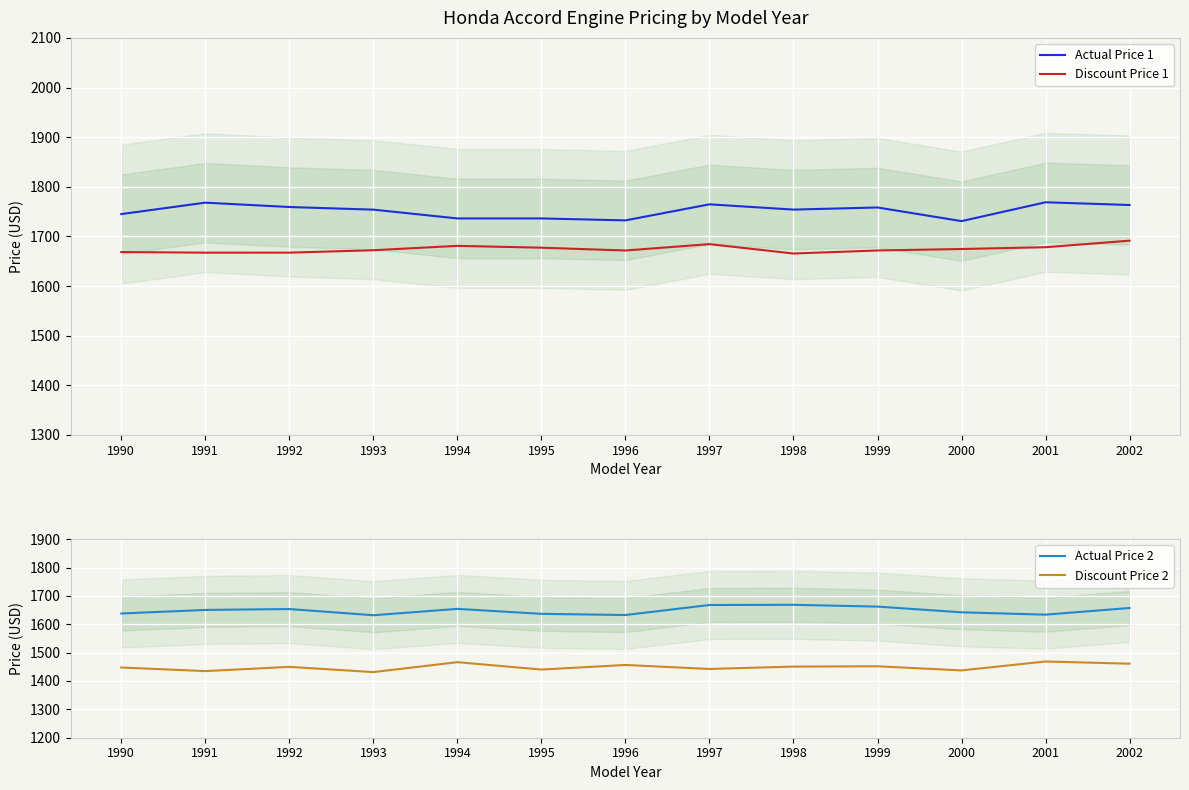

What are all the series names shown in the legend?

Actual Price 1, Discount Price 1, Actual Price 2, Discount Price 2